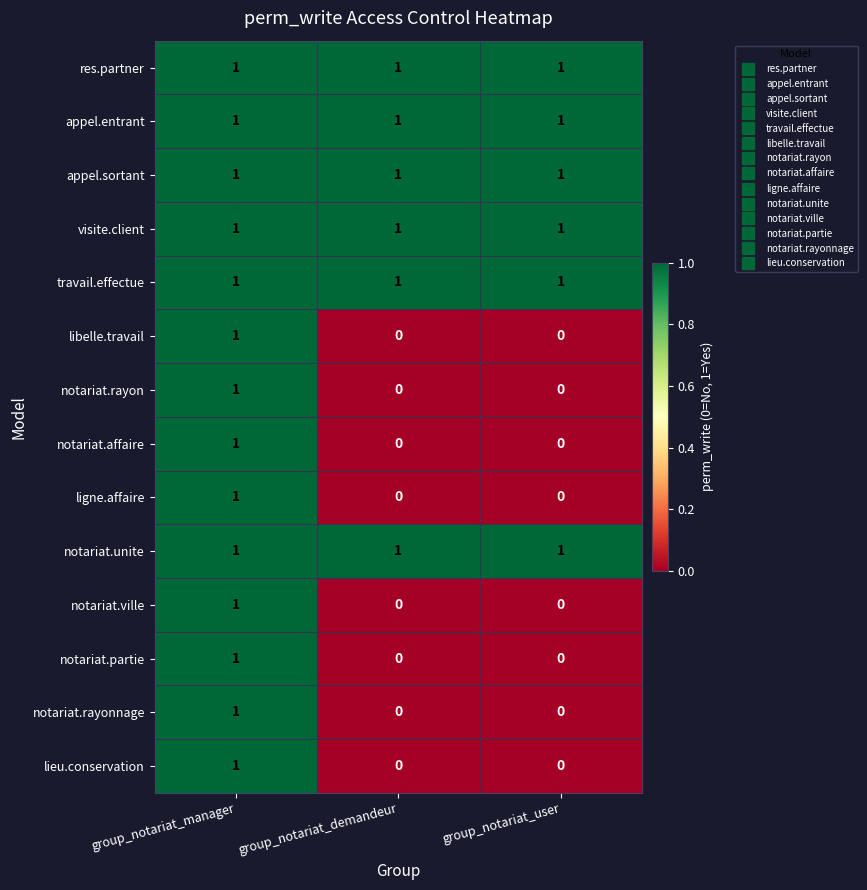

Which category has the highest value in the notariat.rayonnage series?

group_notariat_manager